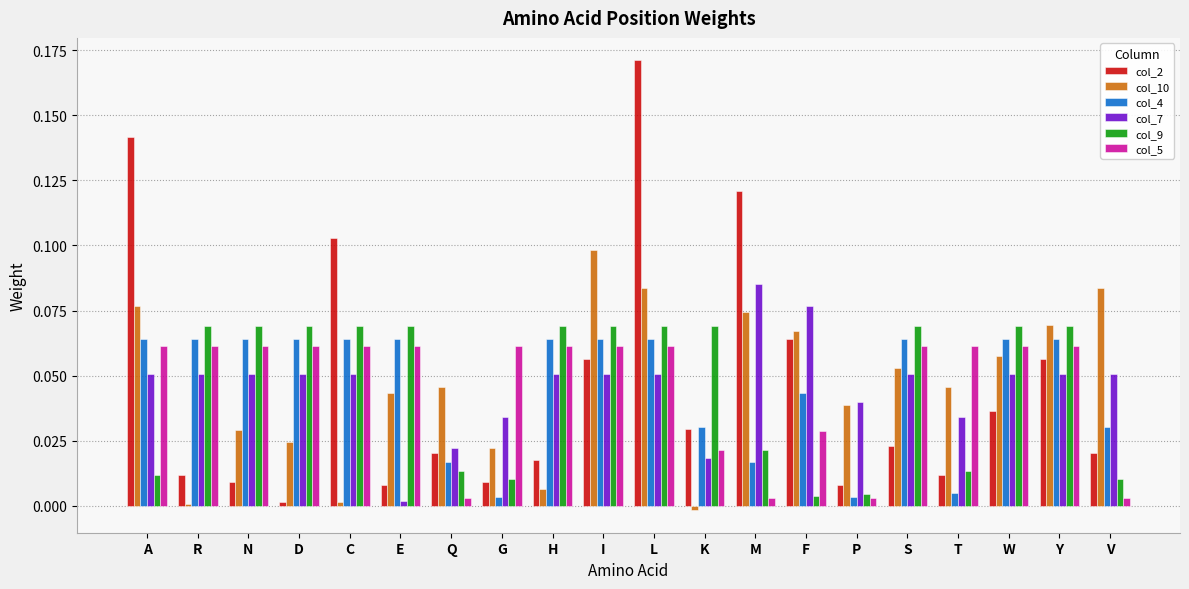

Which category has the highest value in the col_7 series?

M